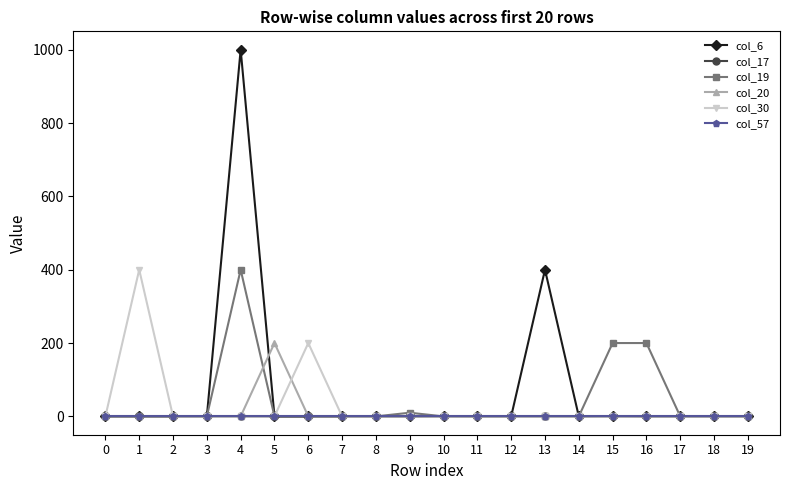

What is the difference between the highest and lowest values at 6?

200